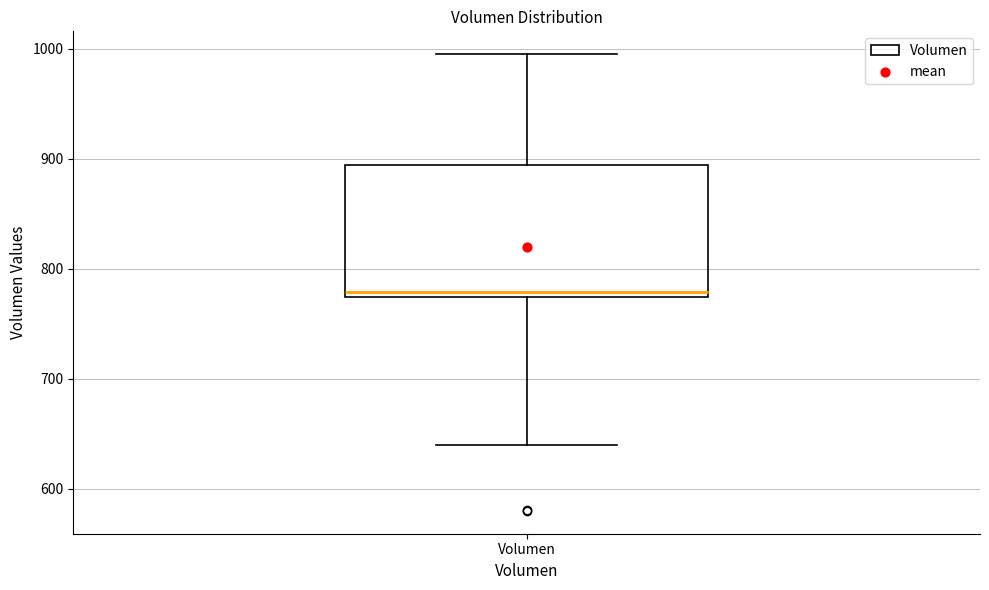

Where does the median line of the box for Volumen sit on the y-axis? The values are not printed on the chart, so give them approximately, as read against the axis.

780